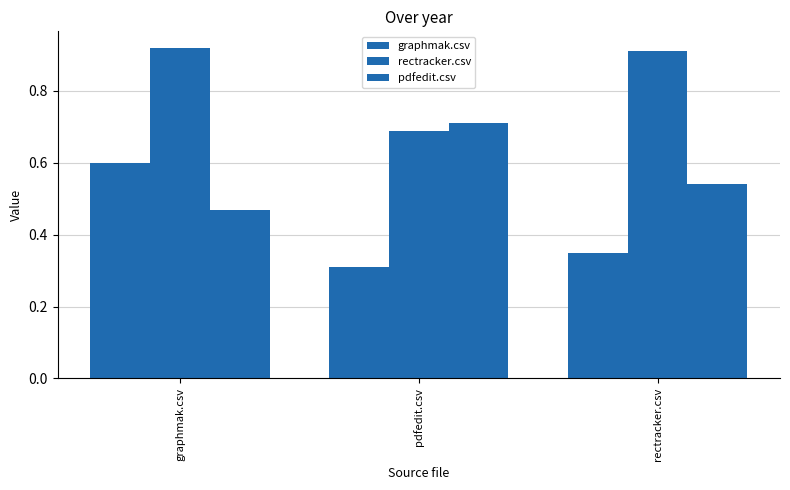

At how many categories does at least one series exceed 0?

3